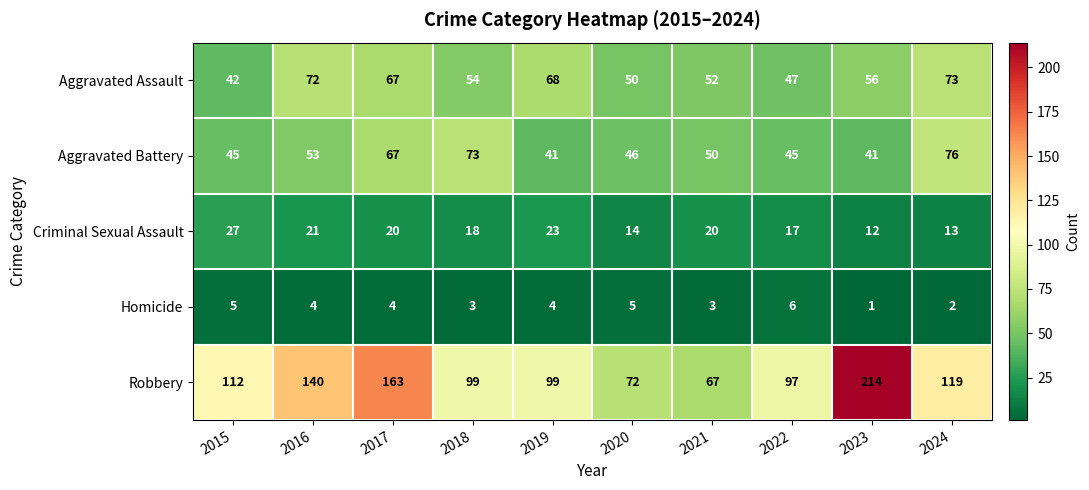

Is it true that Homicide equals 4 at 2016?

True